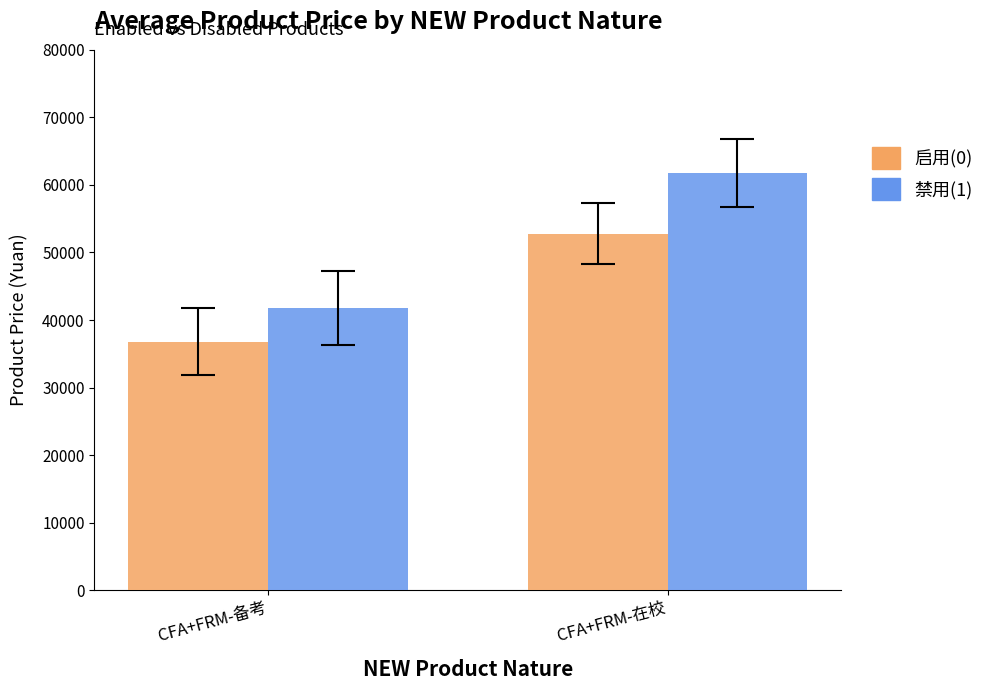

The 启用(0) series shows 36800 at CFA+FRM-备考. True or false?

True